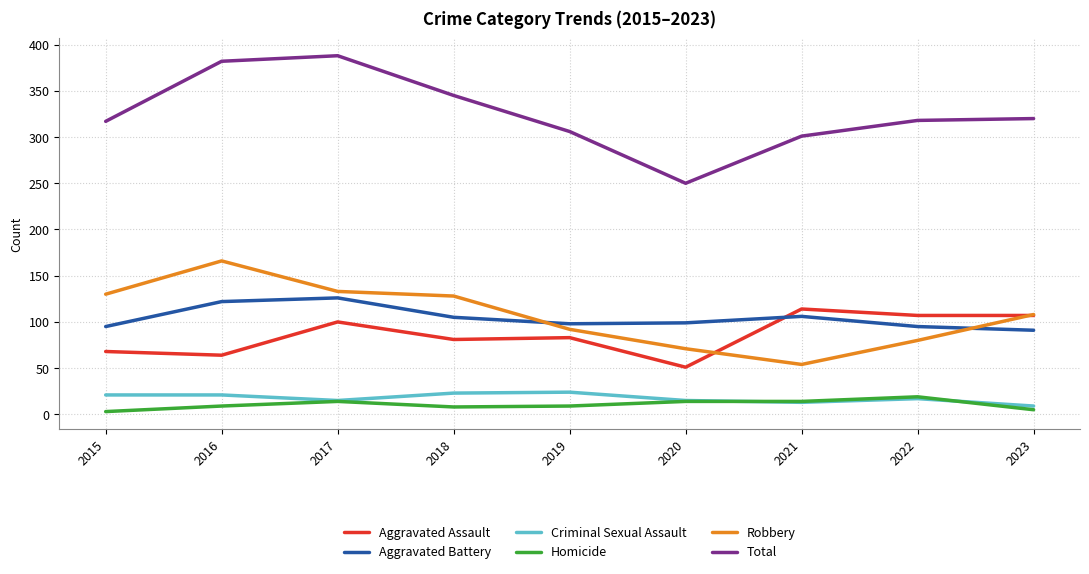

Which series changed the most between 2019 and 2020?

Total